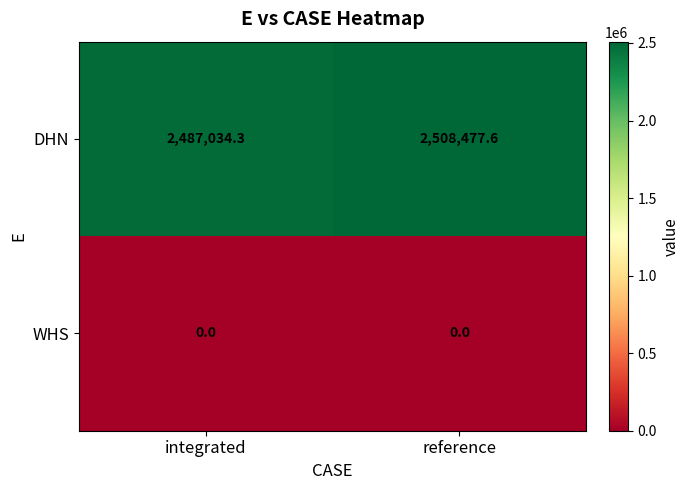

What is the greatest value displayed?

2508477.6